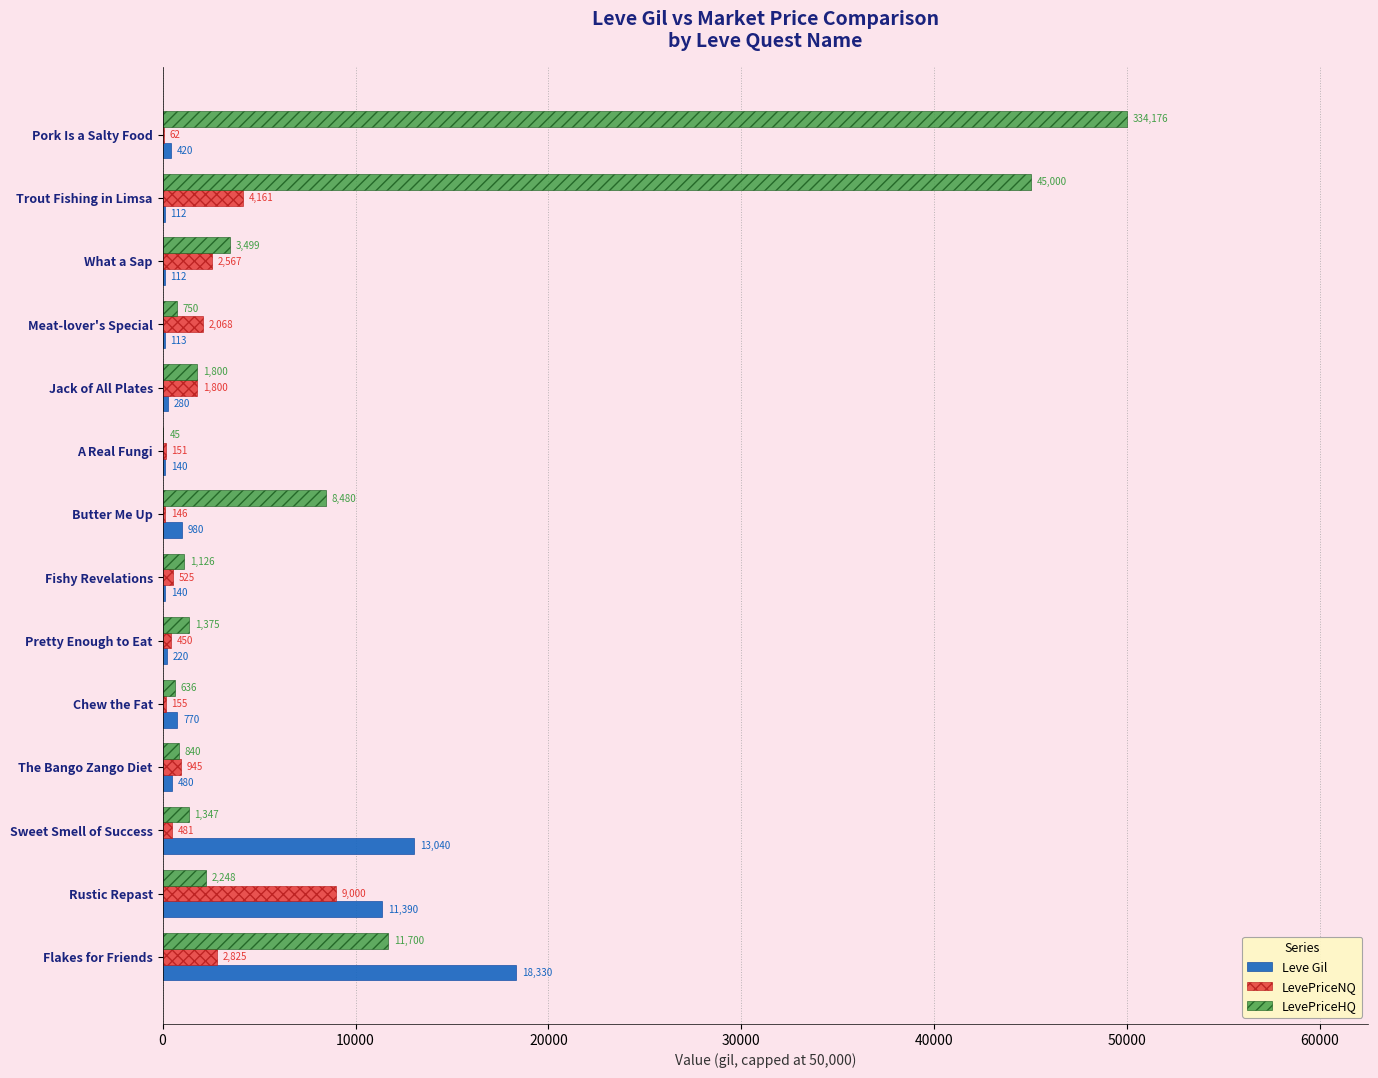

At which label does LevePriceNQ reach its peak?

Rustic Repast